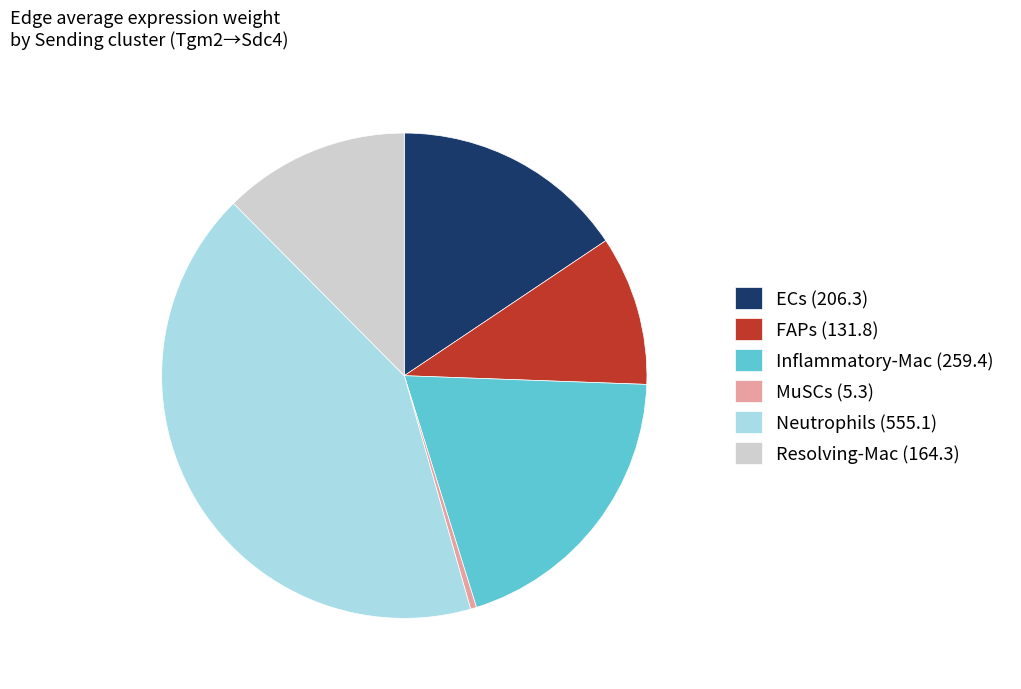

Which slice is the largest?

Neutrophils